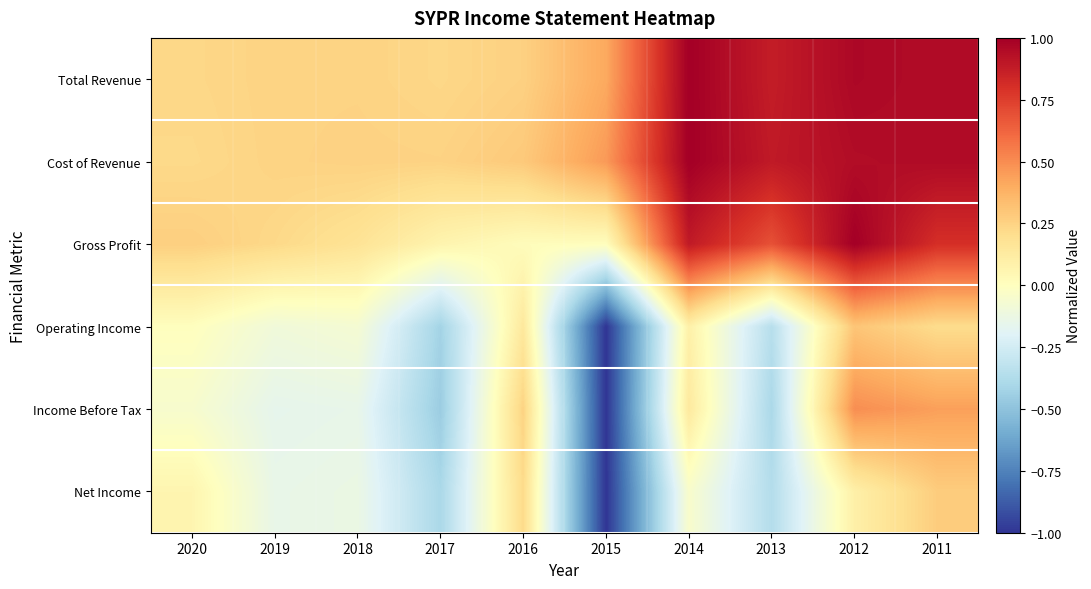

Which label corresponds to the smallest value in the chart?

2015